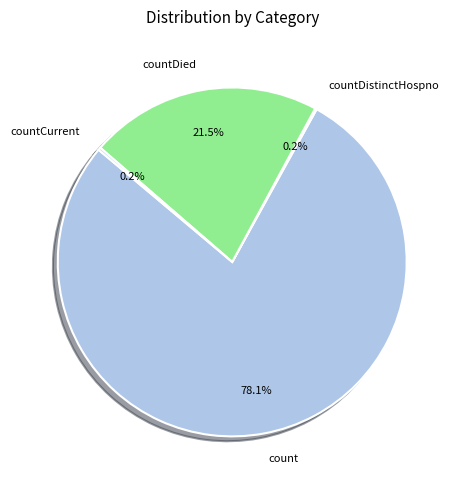

Does count account for over 50% of the chart?

Yes